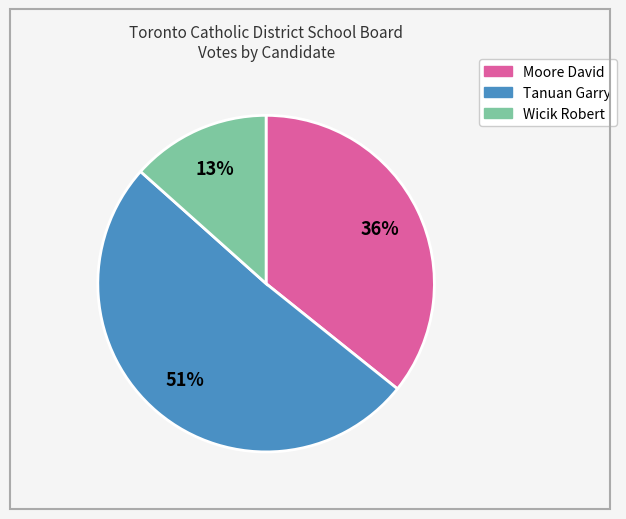

Does any single category account for the majority?

Yes